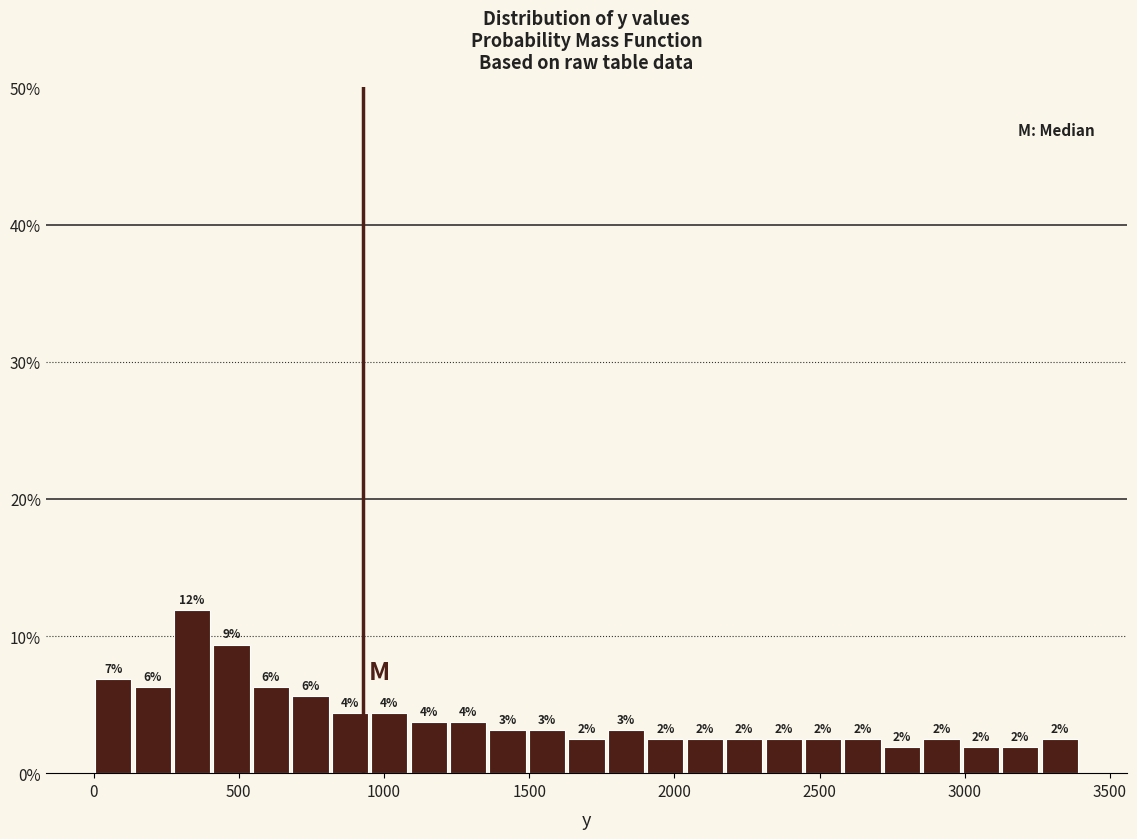

Read against the x-axis, roughly where is the centre of the tallest bar?

350